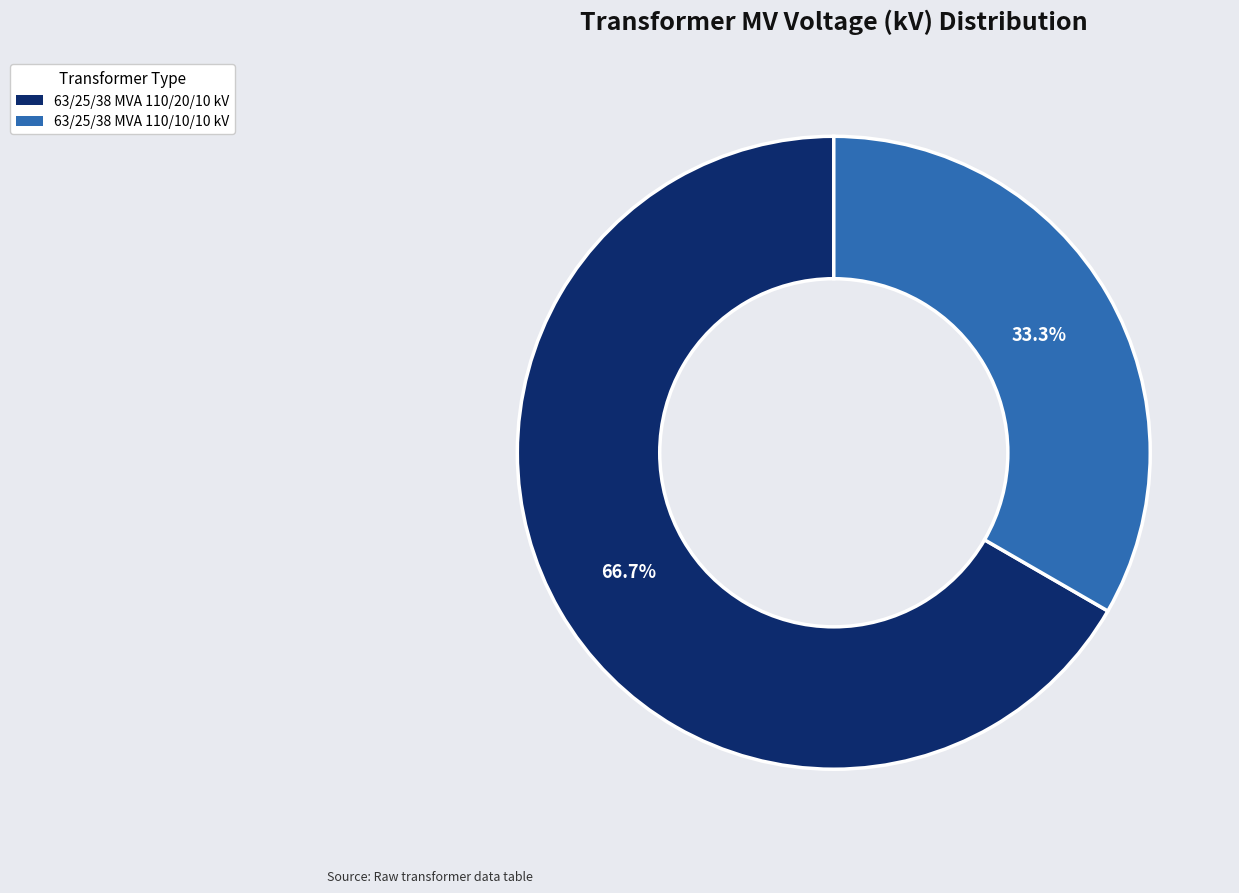

To the nearest percent, what portion does 63/25/38 MVA 110/10/10 kV represent?

33%